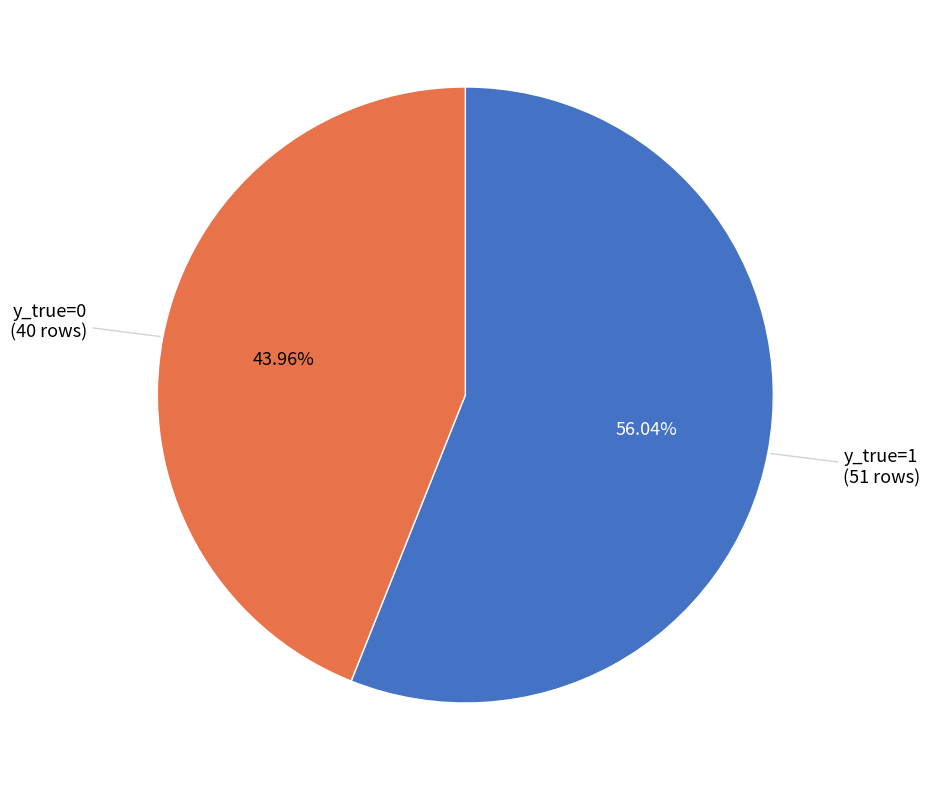

Count the number of slices in the pie.

2